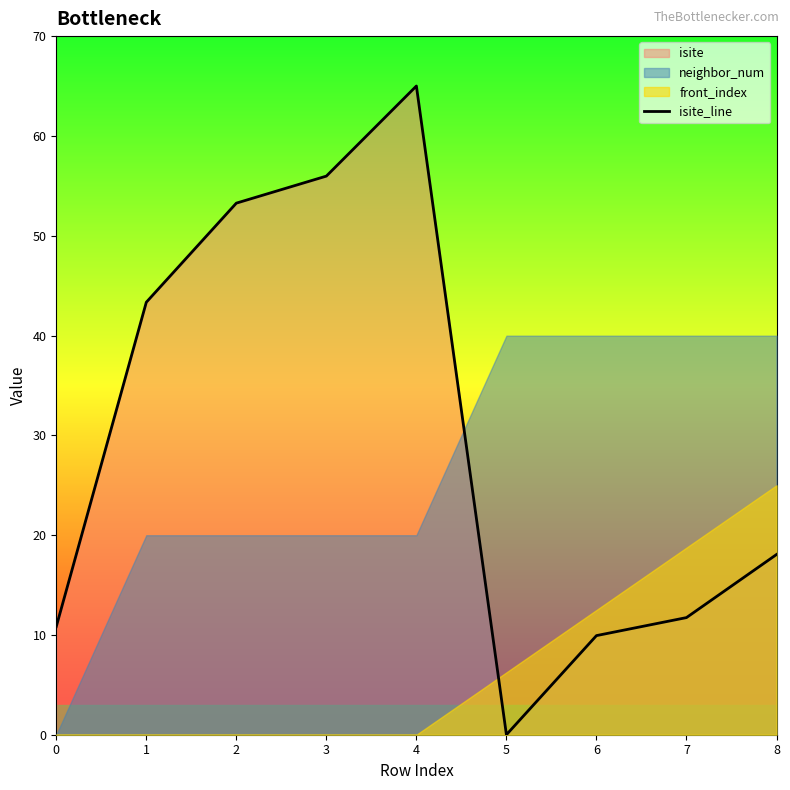

Where is the first local maximum?

4